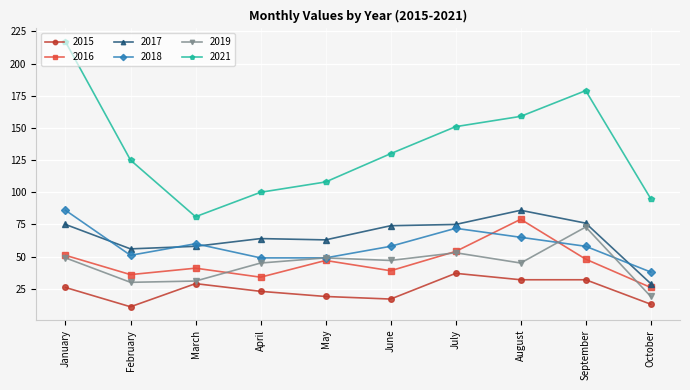

What is the total value across all series at April?

315